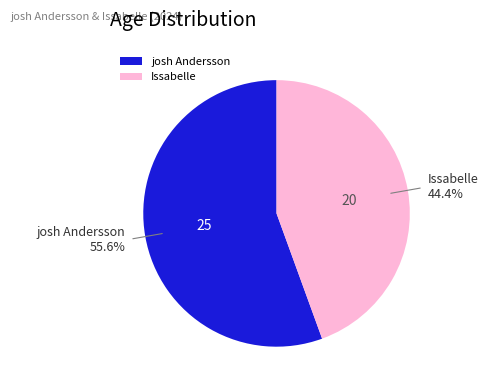

The josh Andersson slice represents 56% of the pie. True or false?

True